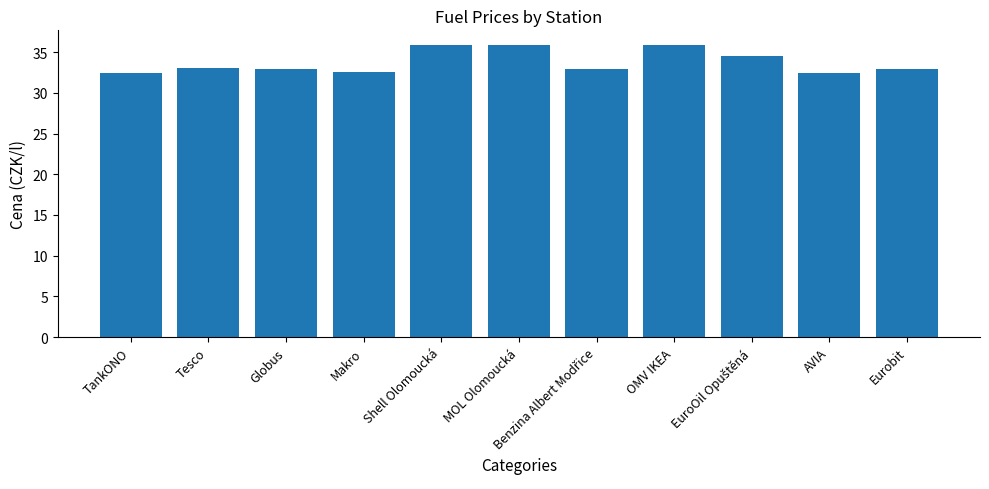

What is the label of the 1st bar from the left?

TankONO